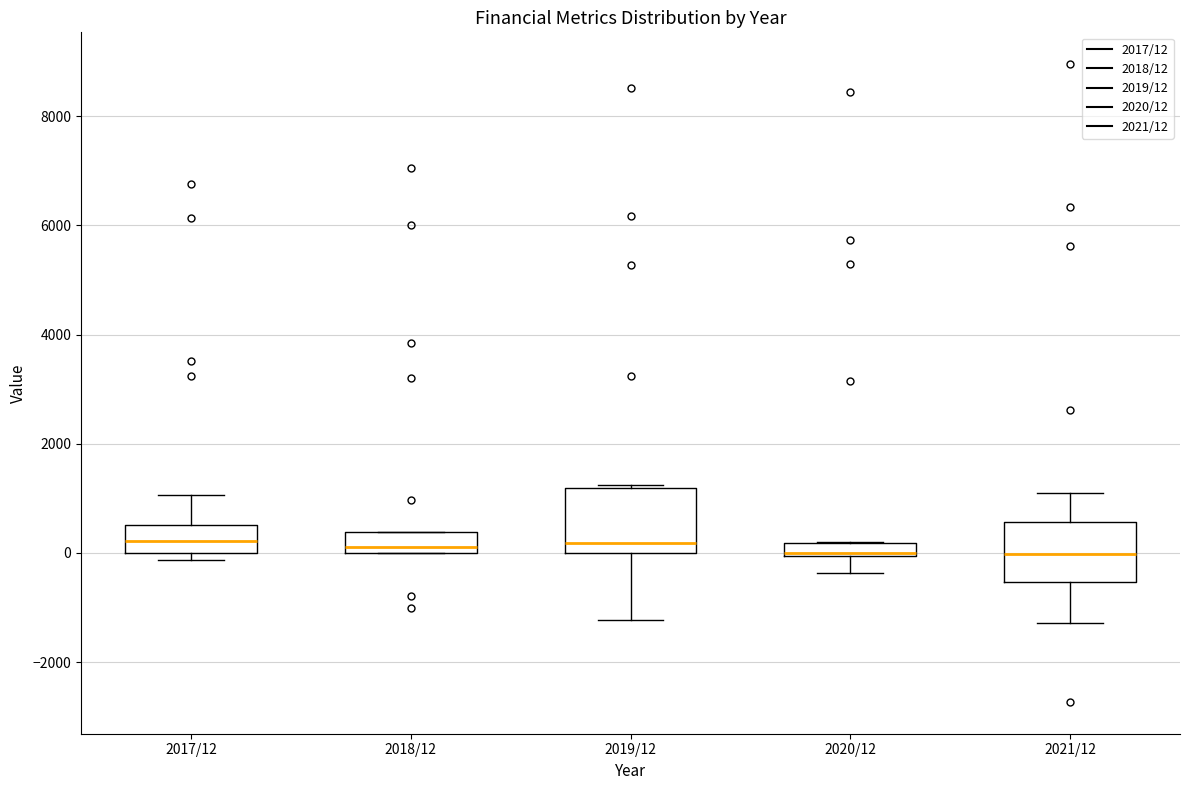

Where is the lower edge of the box for 2017/12 on the y-axis? The values are not printed on the chart, so give them approximately, as read against the axis.

0